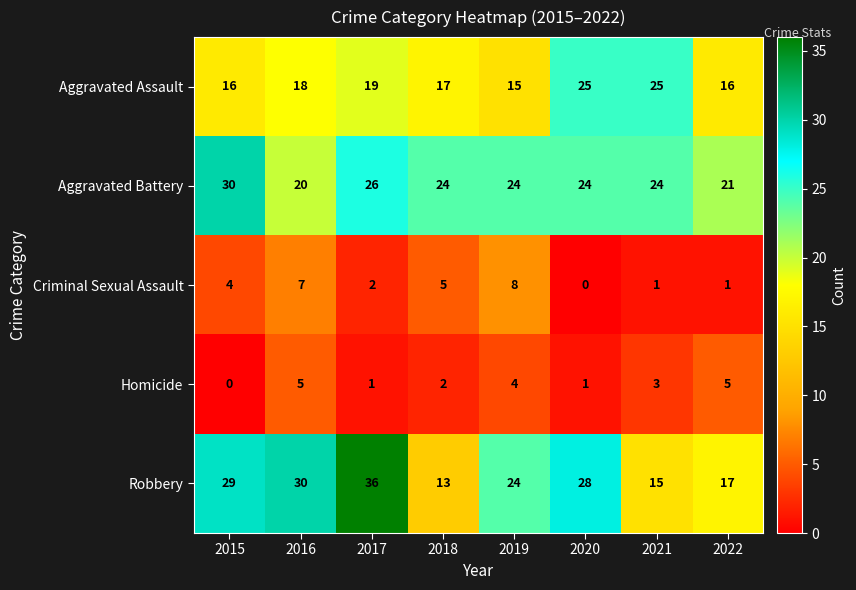

At how many categories does at least one series exceed 14?

8